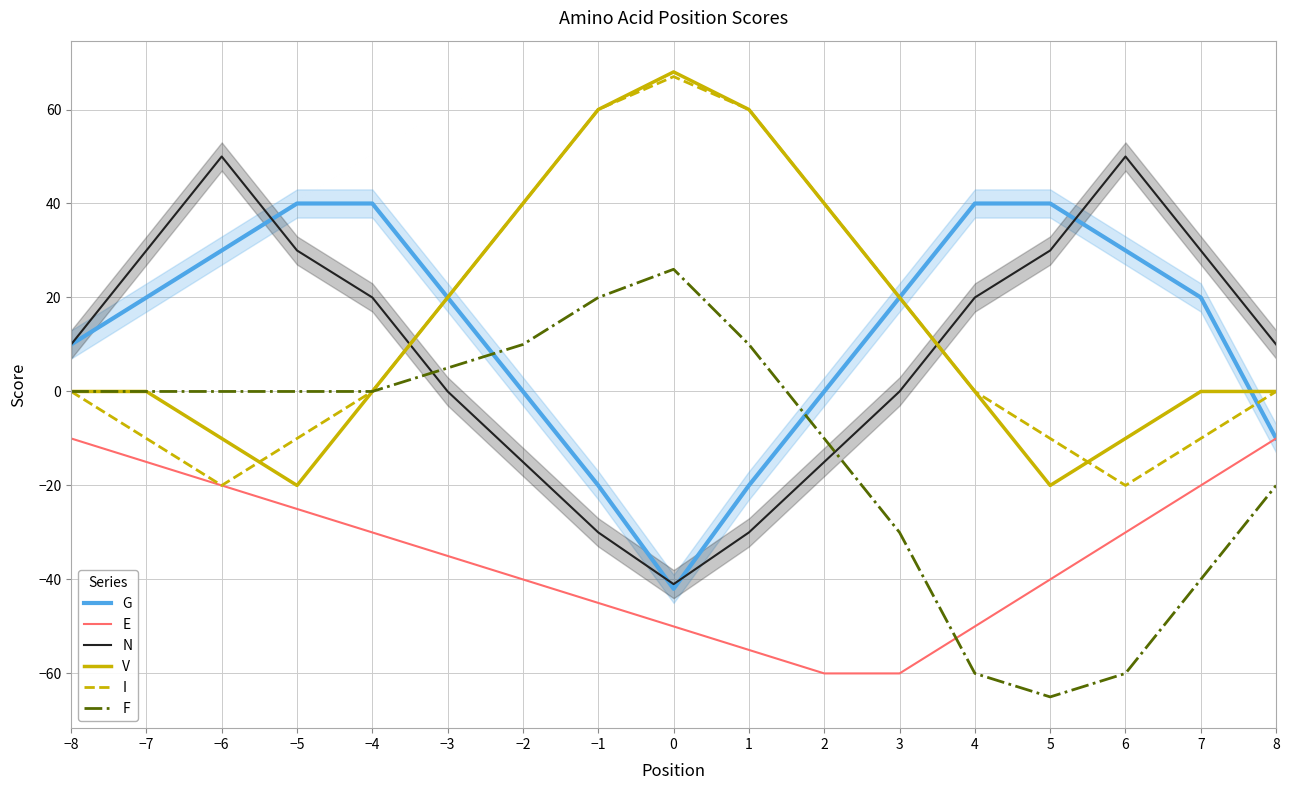

How many positive values does the G series have?

11